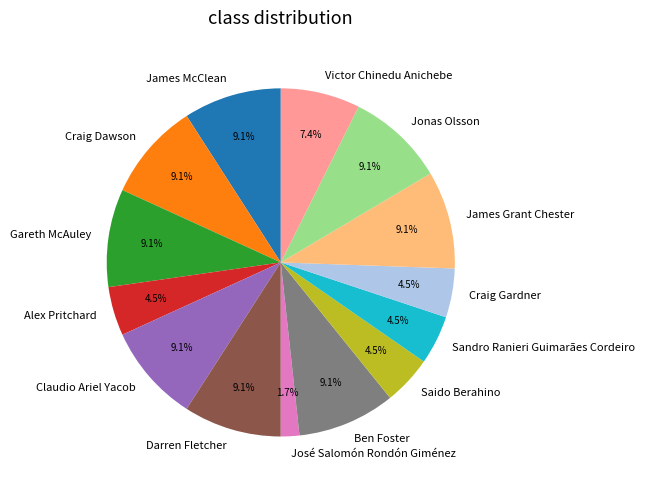

To the nearest percent, what is the average slice percentage?

7%